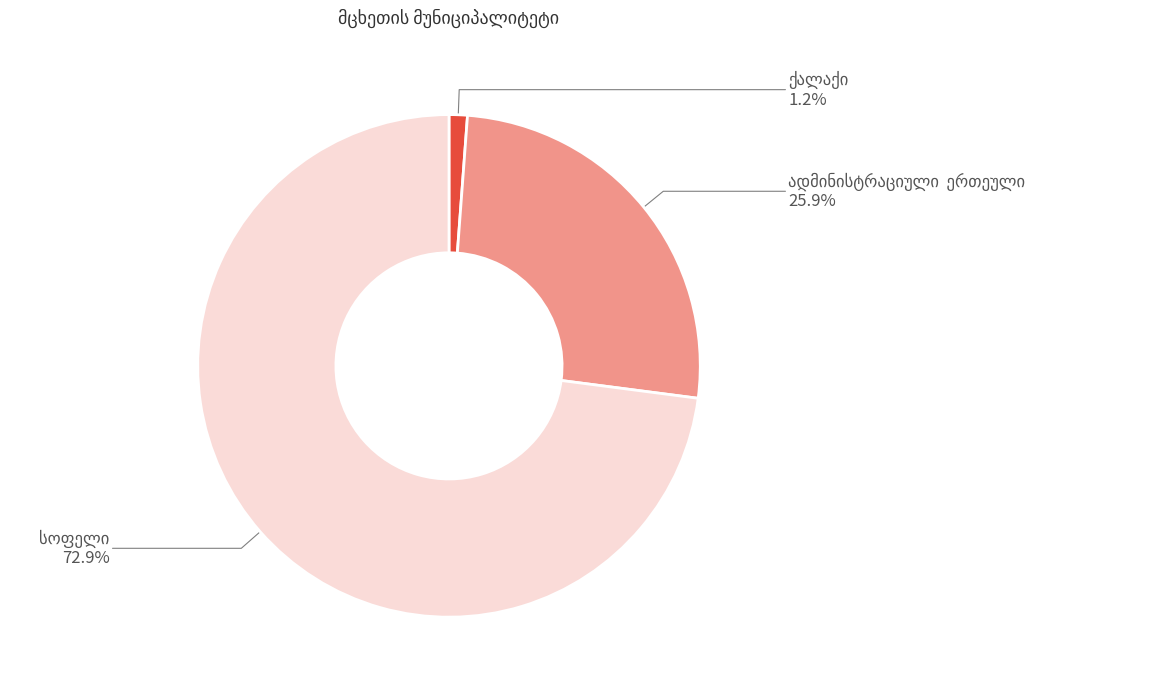

Is there a majority slice in this chart?

Yes